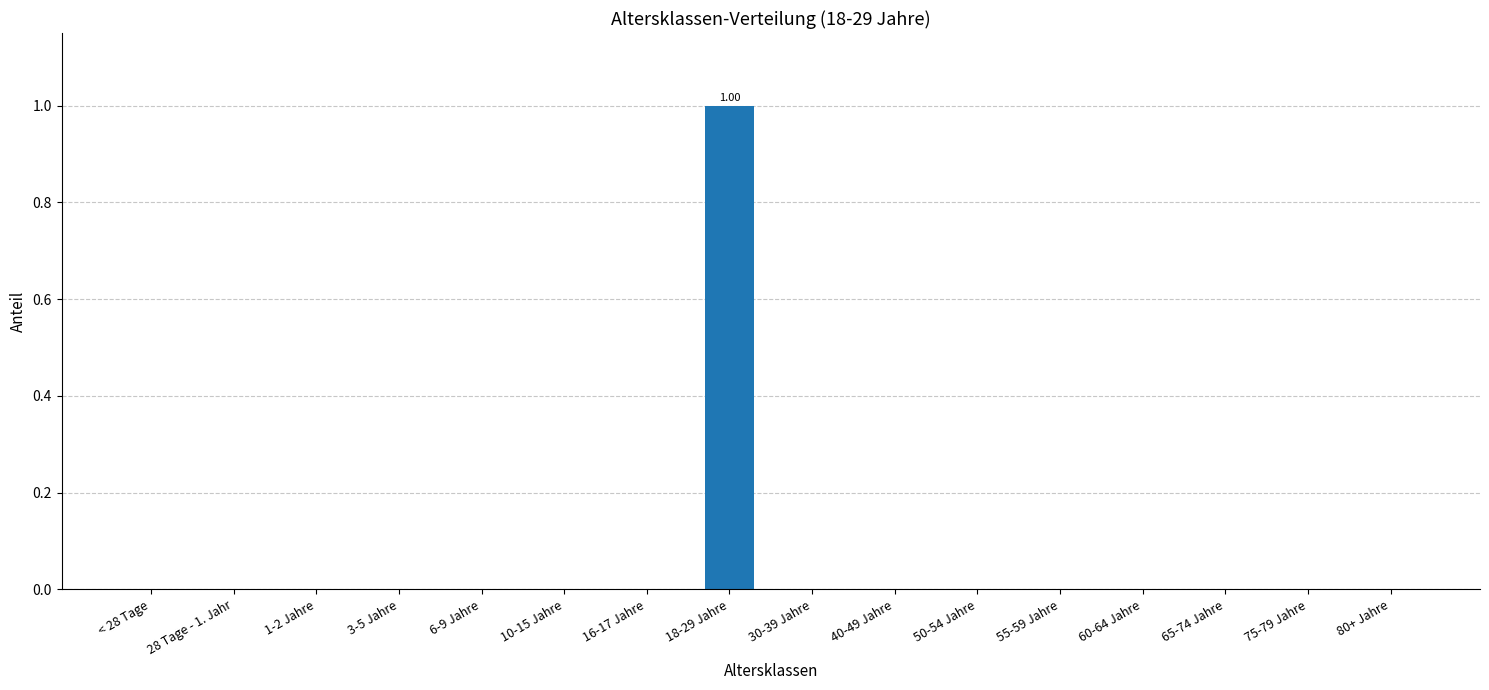

At which category does the chart reach its peak across all series?

18-29 Jahre